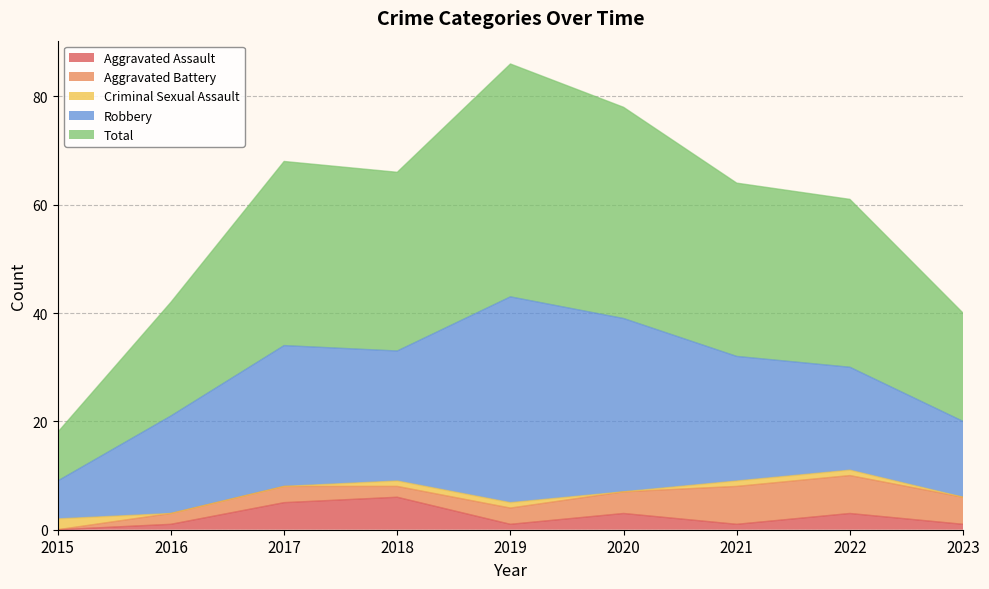

How many times do Criminal Sexual Assault and Aggravated Battery cross each other?

1